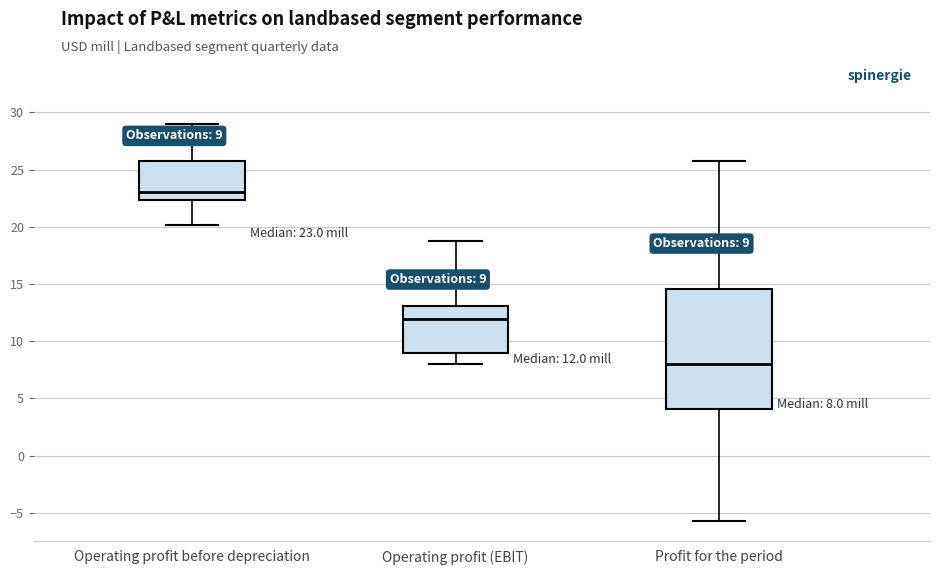

Which box's median line is the highest?

Operating profit before depreciation